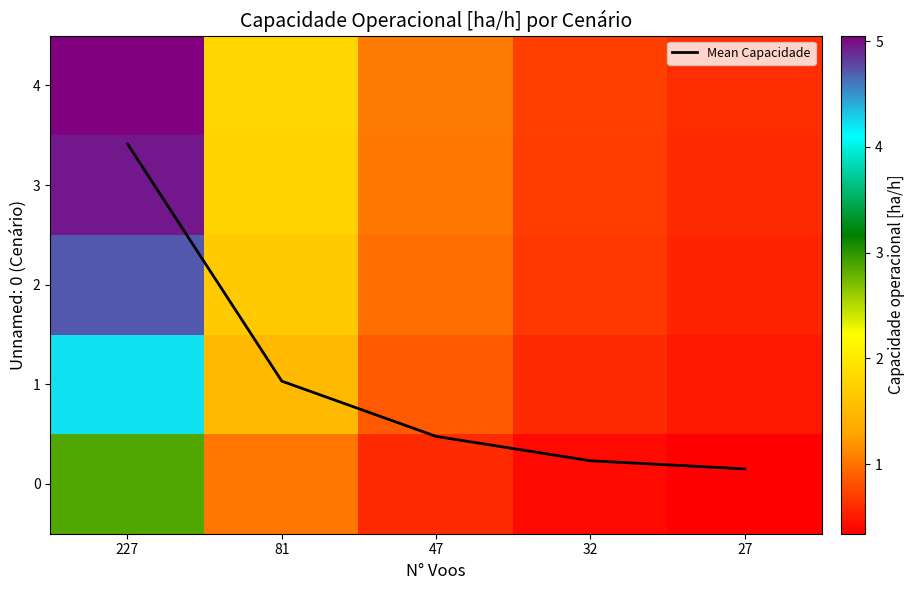

At which label does Mean Capacidade reach its peak?

227